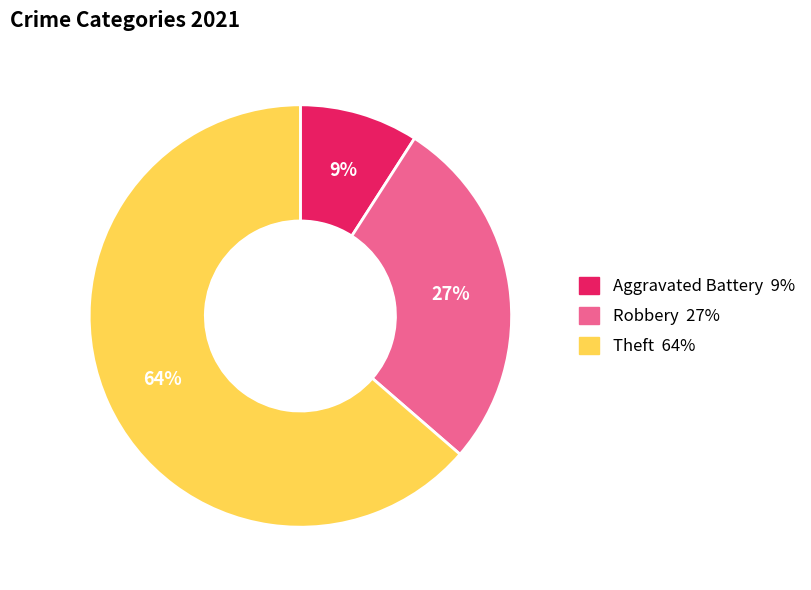

Is there a majority slice in this chart?

Yes